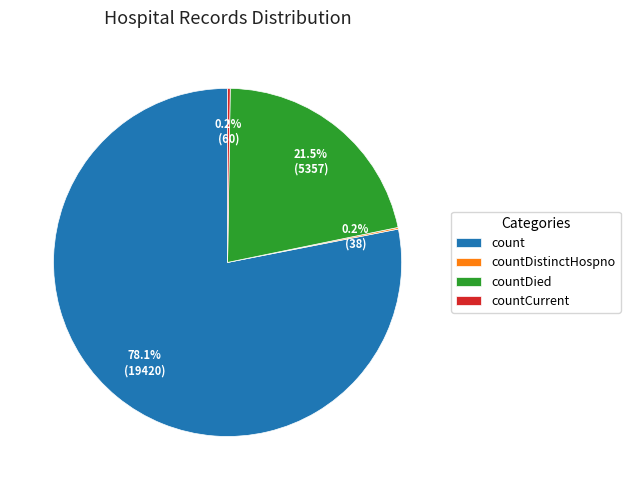

To the nearest percent, what is the average slice percentage?

25%